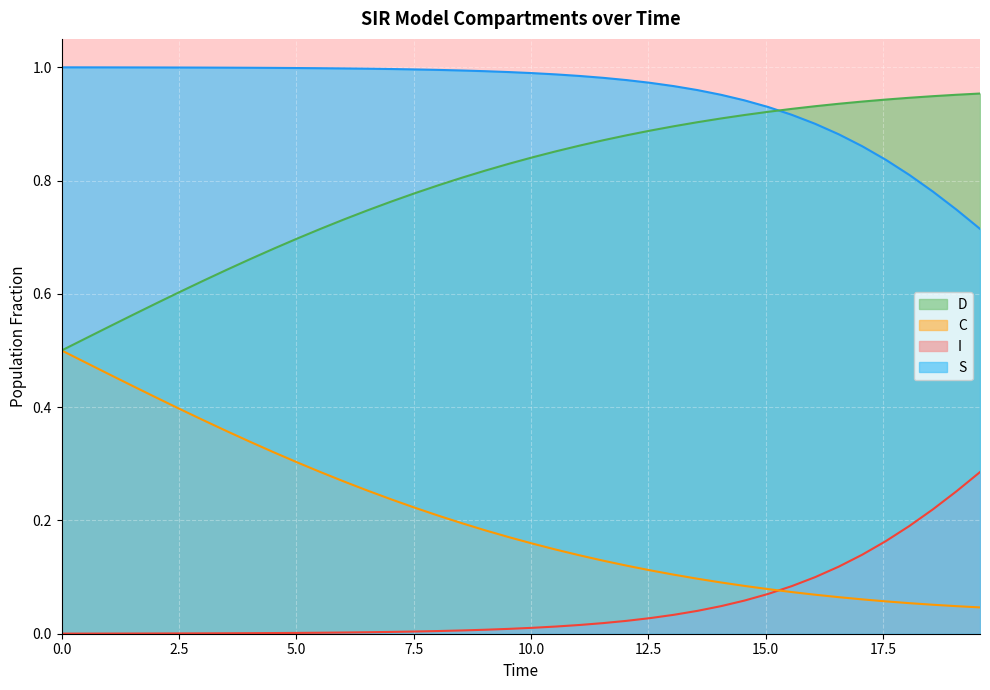

Reading left to right, what are all the values shown in this chart?

S: 1.0	1.0	1.0	1.0	1.0	1.0	1.0	1.0	1.0	1.0	1.0	1.0	1.0	1.0	1.0	1.0	1.0	1.0	1.0	1.0	1.0	1.0	1.0	1.0	1.0	1.0	1.0	1.0	1.0	0.9	0.9	0.9	0.9	0.9	0.9	0.8	0.8	0.8	0.7	0.7
I: 0.0	0.0	0.0	0.0	0.0	0.0	0.0	0.0	0.0	0.0	0.0	0.0	0.0	0.0	0.0	0.0	0.0	0.0	0.0	0.0	0.0	0.0	0.0	0.0	0.0	0.0	0.0	0.0	0.0	0.1	0.1	0.1	0.1	0.1	0.1	0.2	0.2	0.2	0.3	0.3
C: 0.5	0.5	0.5	0.4	0.4	0.4	0.4	0.4	0.3	0.3	0.3	0.3	0.3	0.3	0.2	0.2	0.2	0.2	0.2	0.2	0.2	0.1	0.1	0.1	0.1	0.1	0.1	0.1	0.1	0.1	0.1	0.1	0.1	0.1	0.1	0.1	0.1	0.1	0.0	0.0
D: 0.5	0.5	0.5	0.6	0.6	0.6	0.6	0.6	0.7	0.7	0.7	0.7	0.7	0.7	0.8	0.8	0.8	0.8	0.8	0.8	0.8	0.9	0.9	0.9	0.9	0.9	0.9	0.9	0.9	0.9	0.9	0.9	0.9	0.9	0.9	0.9	0.9	0.9	1.0	1.0